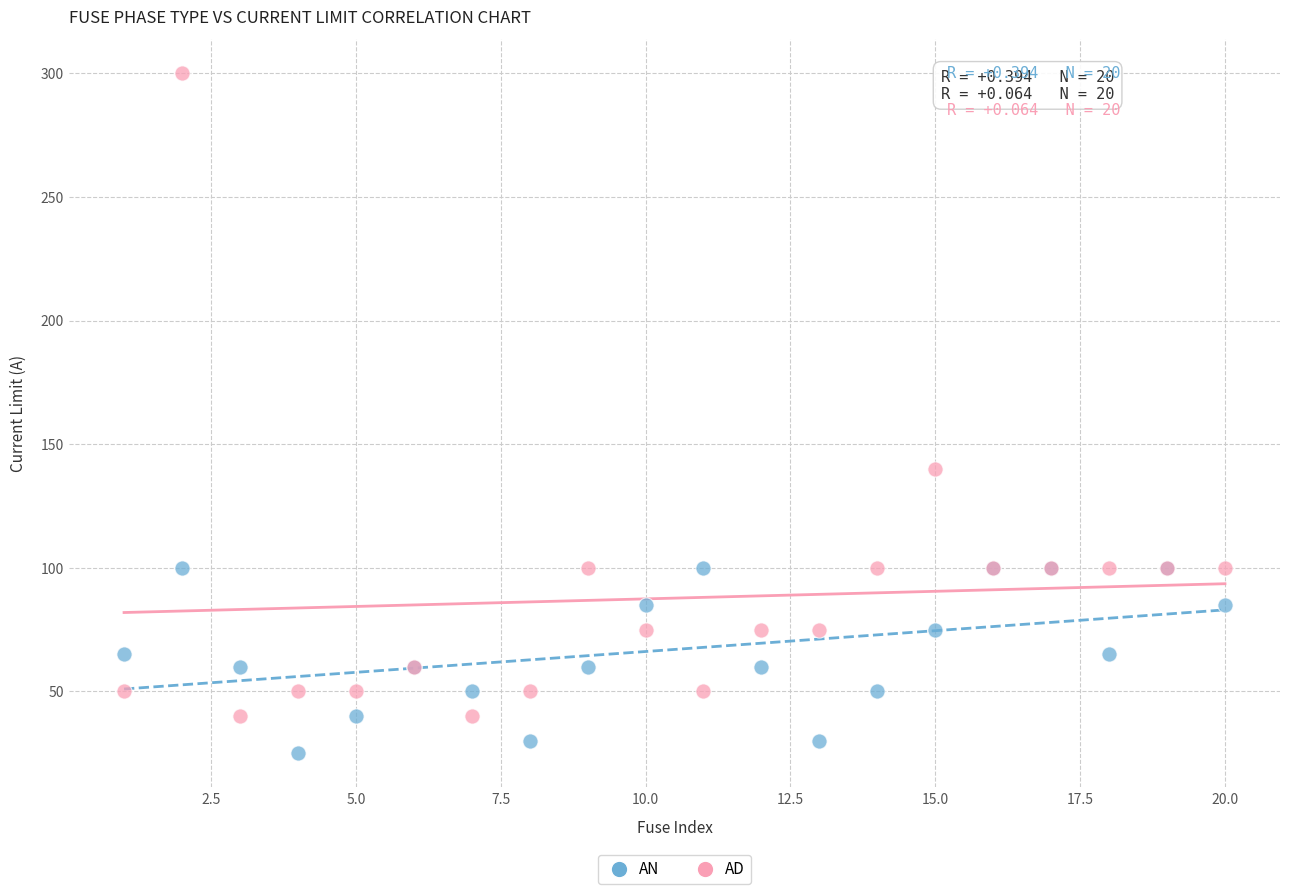

Which series contains the highest Y value?

AD